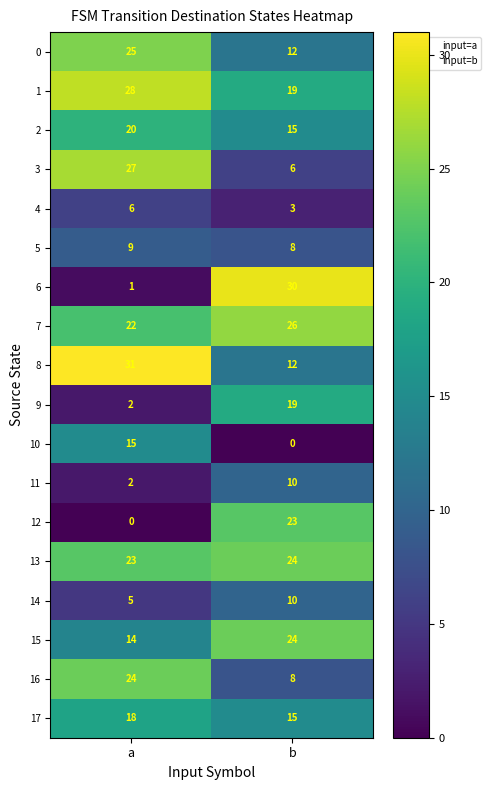

Which category has the lowest value in the 5 series?

b